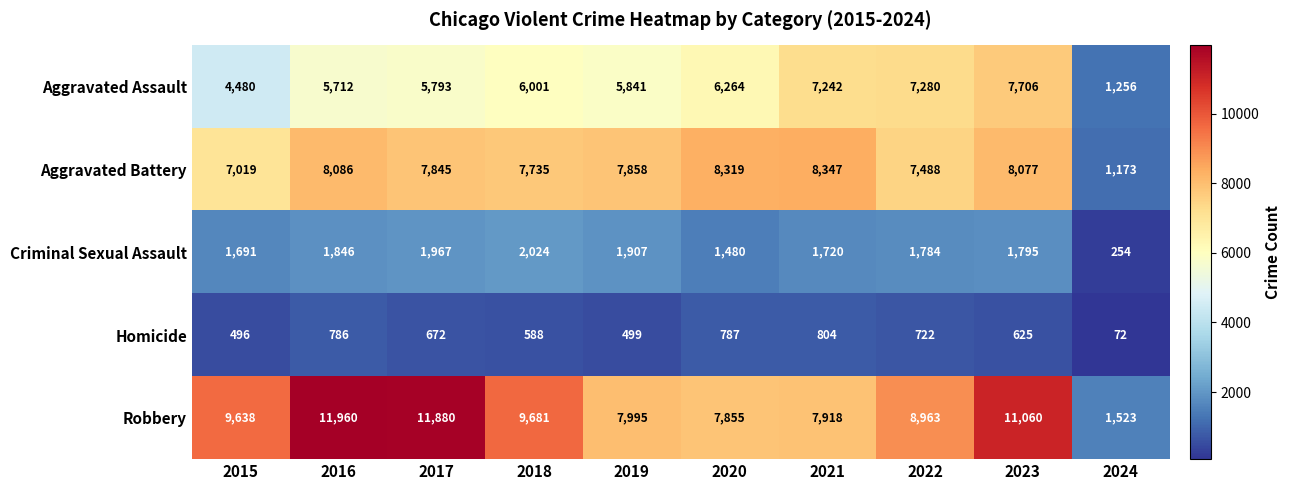

The Aggravated Battery series shows 12176 at 2021. True or false?

False